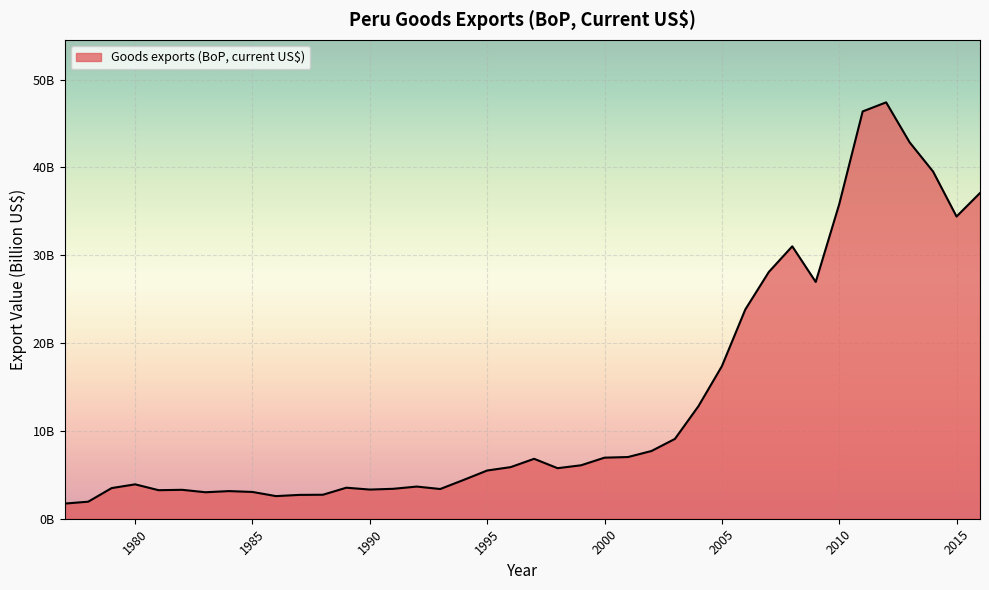

List the labels in order of value, smallest first.

1977, 1978, 1986, 1987, 1988, 1983, 1985, 1984, 1981, 1982, 1990, 1993, 1991, 1979, 1989, 1992, 1980, 1994, 1995, 1998, 1996, 1999, 1997, 2000, 2001, 2002, 2003, 2004, 2005, 2006, 2009, 2007, 2008, 2015, 2010, 2016, 2014, 2013, 2011, 2012